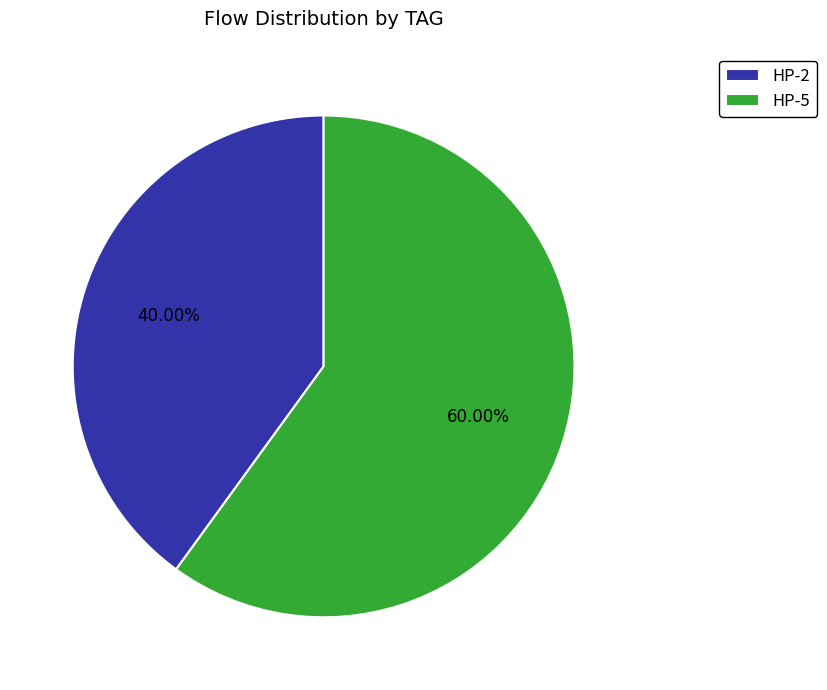

Do HP-5 and HP-2 together represent more than half of the pie?

Yes